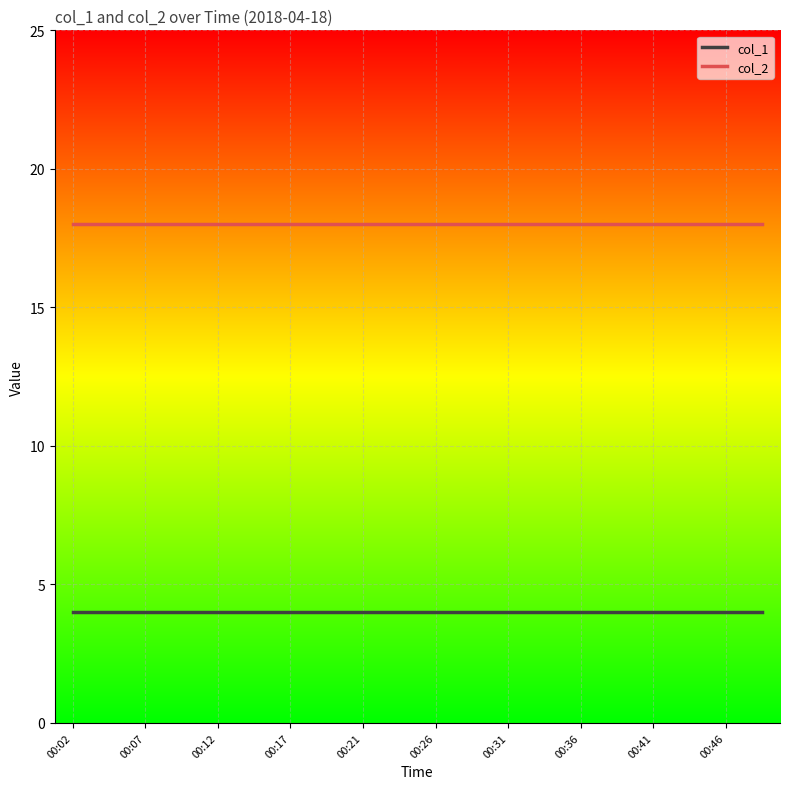

What is the minimum value shown in the chart?

4